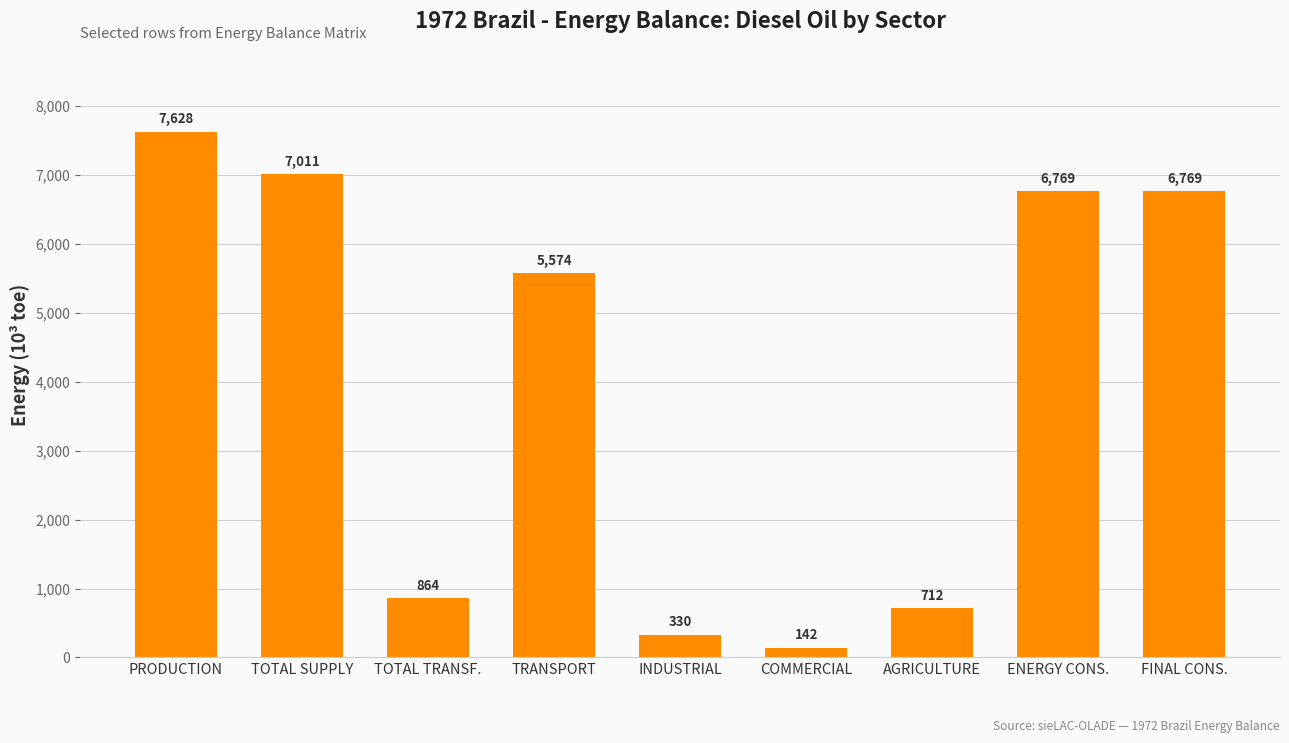

Which label corresponds to the smallest value in the chart?

COMMERCIAL